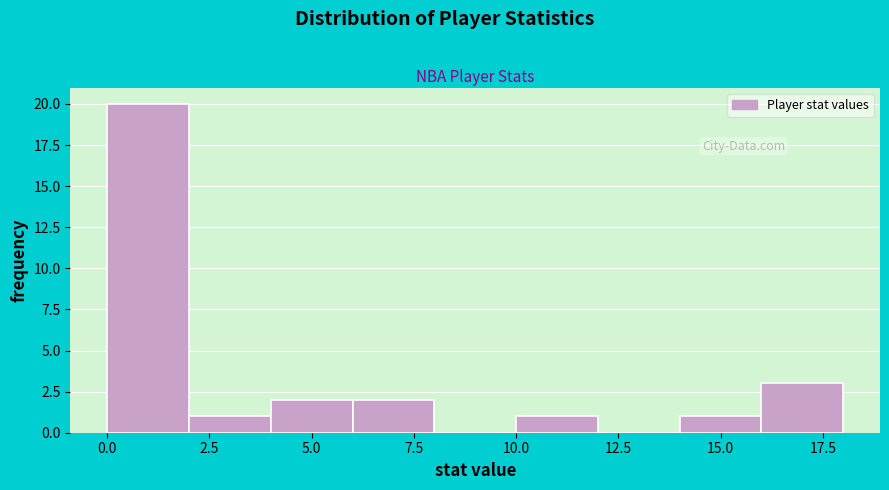

How tall is the bar that spans 6 to 8 on the x-axis? The values are not printed on the chart, so give them approximately, as read against the axis.

2